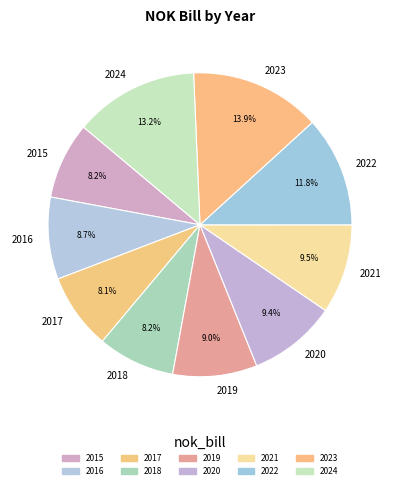

Which category has the biggest portion of the pie?

2023